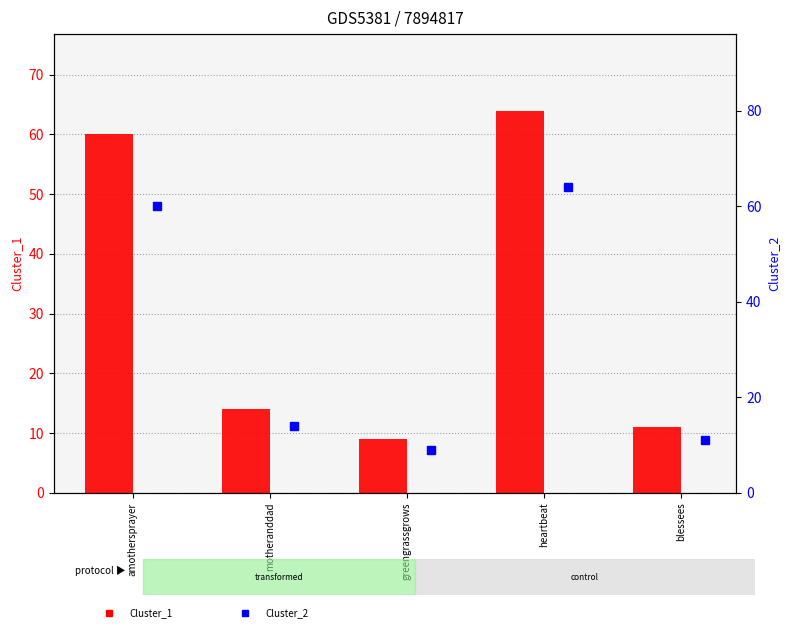

What is the sum of all Cluster_1 values?

158